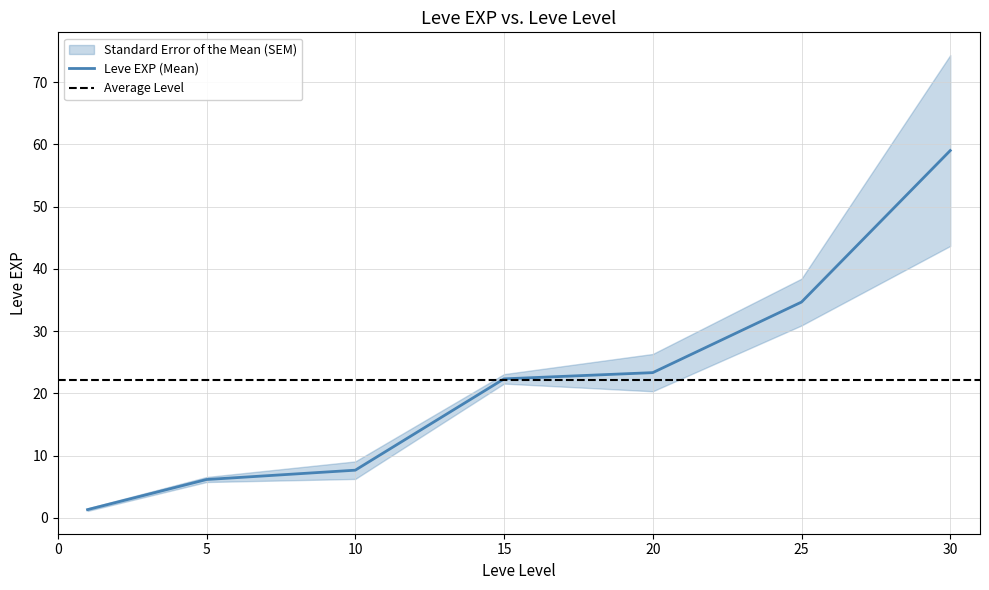

At which label does Leve EXP first exceed 20?

15